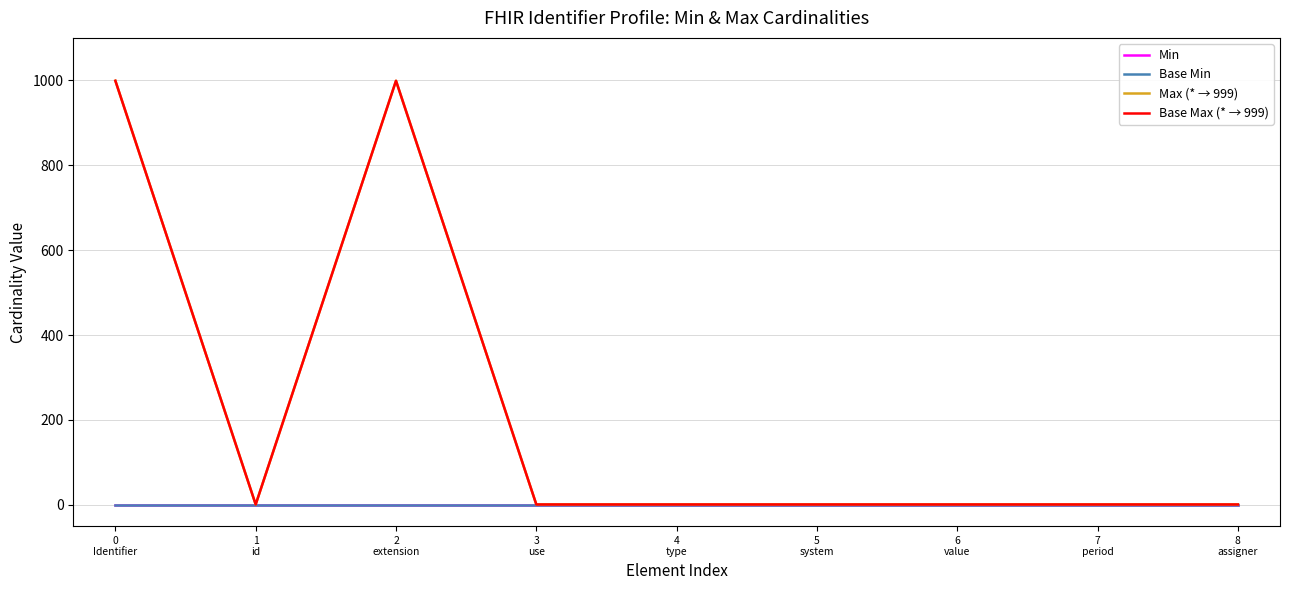

True or false: Max (* → 999) and Base Min cross at least once.

False